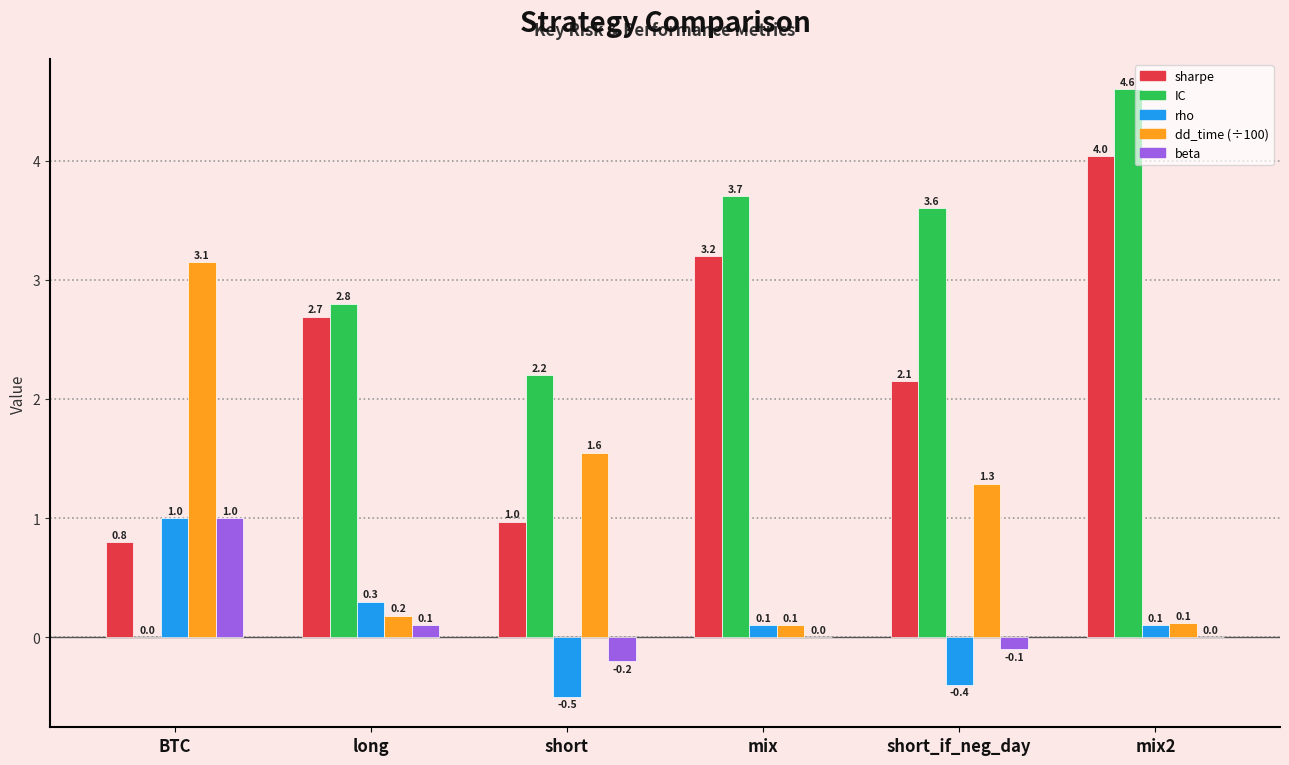

What is the sum of the IC values at BTC and short?

2.2